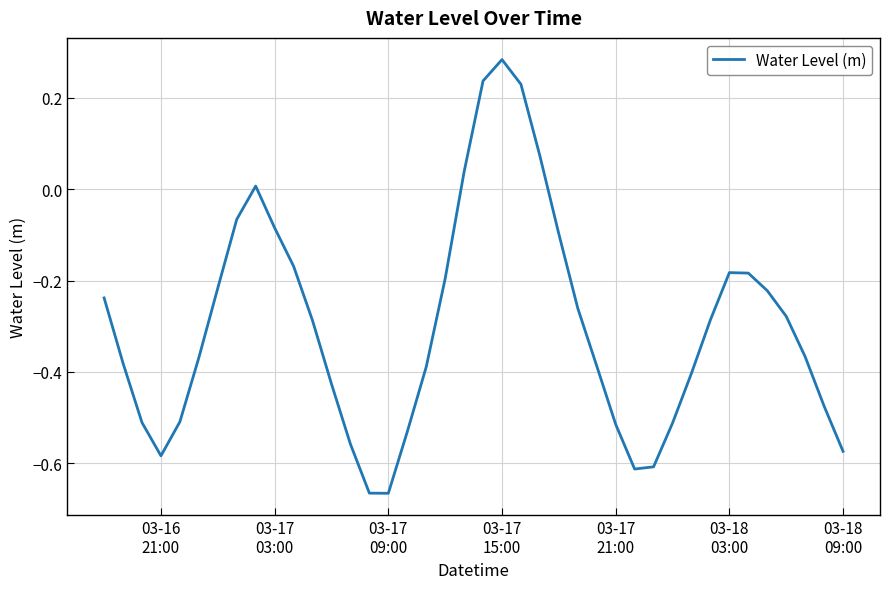

What is the difference between the maximum and minimum values?

0.9